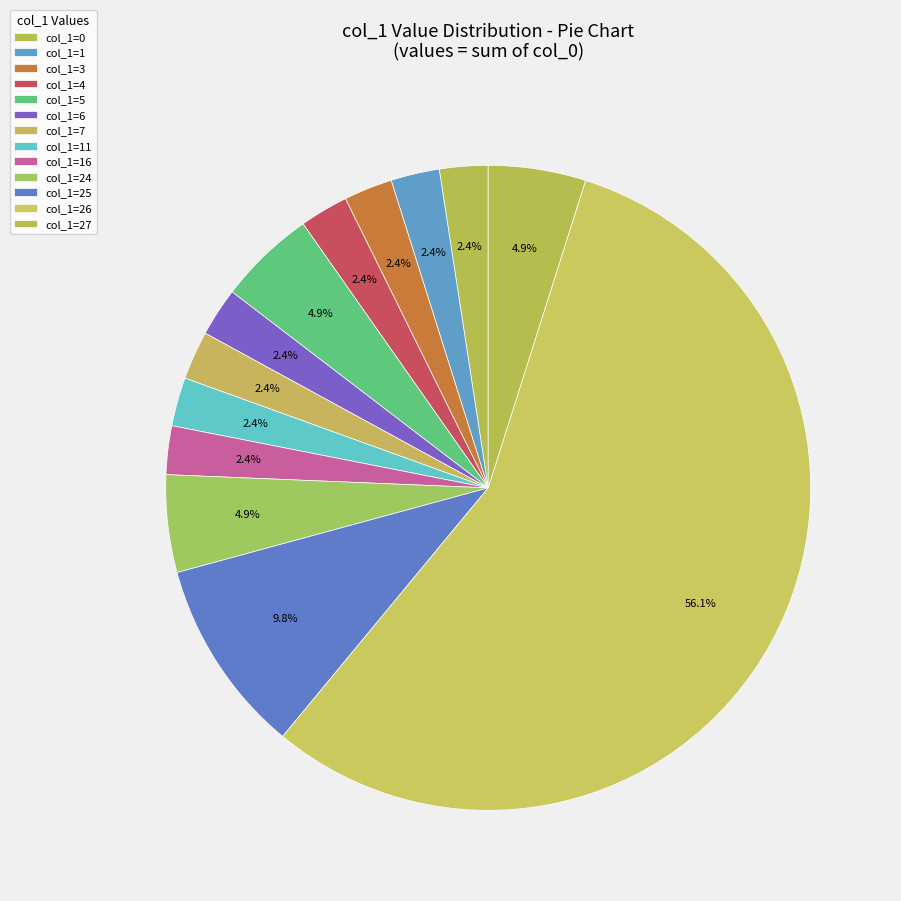

Count the number of slices in the pie.

13